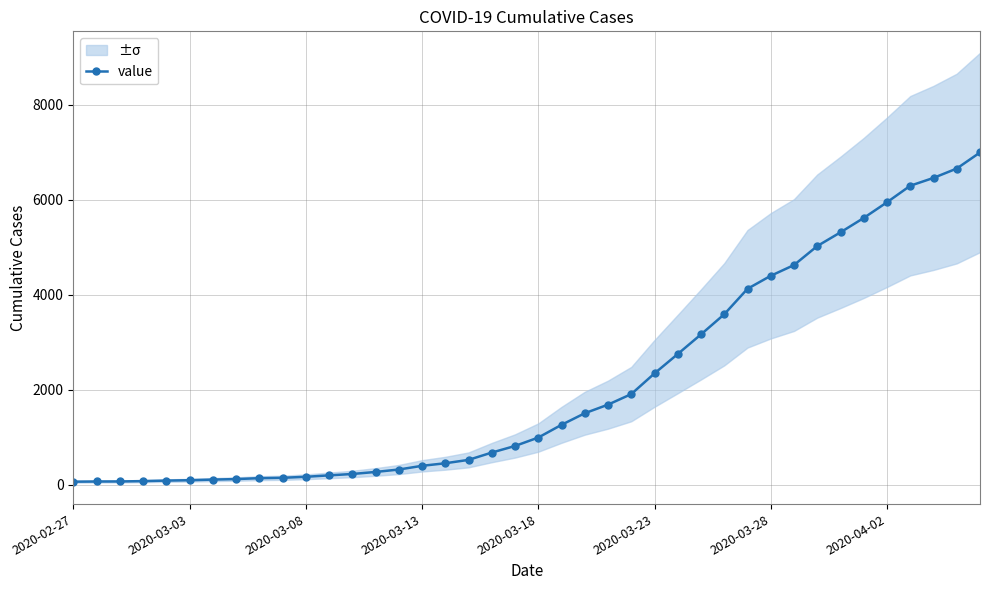

How many data points in value are less than 993?

20